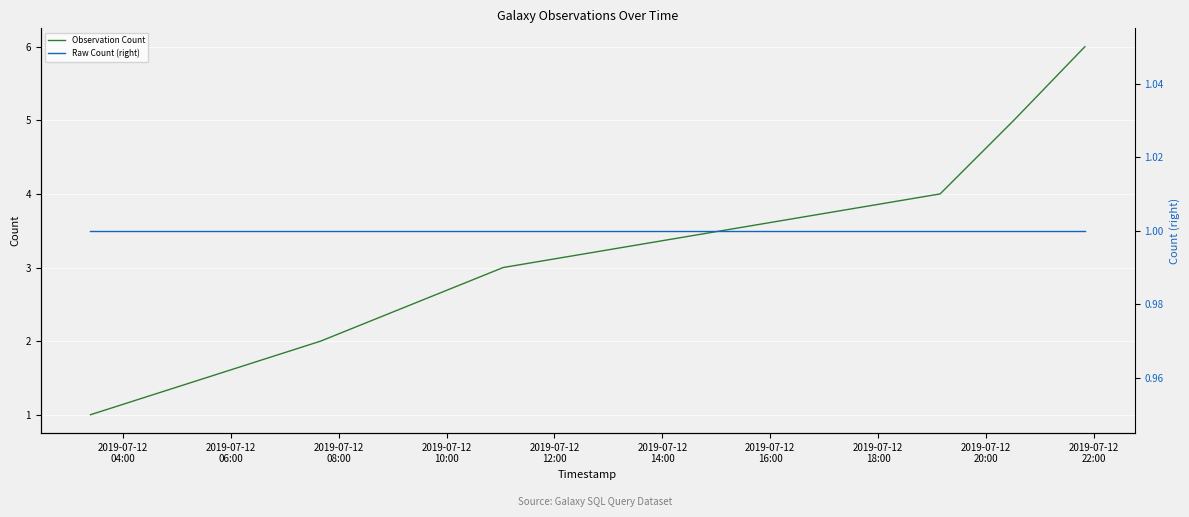

What are all the series names shown in the legend?

Observation Count, Raw Count (right)